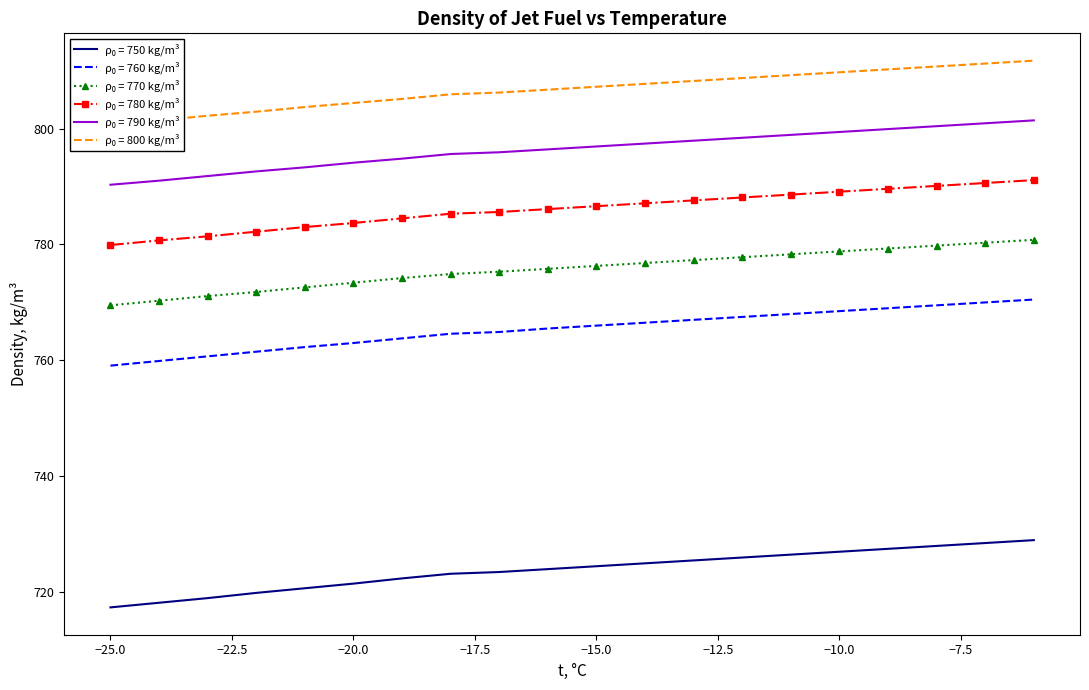

Reading right to left, list all the values displayed in this chart.

750: -6=729.0	-7=728.5	-8=728.0	-9=727.5	-10=727.0	-11=726.5	-12=726.0	-13=725.5	-14=725.0	-15=724.5	-16=724.0	-17=723.5	-18=723.2	-19=722.4	-20=721.5	-21=720.7	-22=719.9	-23=719.0	-24=718.2	-25=717.4
760: -6=770.5	-7=770.0	-8=769.5	-9=769.0	-10=768.5	-11=768.0	-12=767.5	-13=767.0	-14=766.5	-15=766.0	-16=765.5	-17=764.9	-18=764.6	-19=763.8	-20=763.0	-21=762.3	-22=761.5	-23=760.7	-24=759.9	-25=759.1
770: -6=780.8	-7=780.3	-8=779.8	-9=779.3	-10=778.8	-11=778.3	-12=777.8	-13=777.3	-14=776.8	-15=776.3	-16=775.8	-17=775.3	-18=774.9	-19=774.2	-20=773.4	-21=772.6	-22=771.8	-23=771.1	-24=770.3	-25=769.5
780: -6=791.1	-7=790.6	-8=790.1	-9=789.6	-10=789.1	-11=788.6	-12=788.1	-13=787.6	-14=787.1	-15=786.6	-16=786.1	-17=785.6	-18=785.3	-19=784.5	-20=783.7	-21=783.0	-22=782.2	-23=781.4	-24=780.7	-25=779.9
790: -6=801.4	-7=800.9	-8=800.4	-9=799.9	-10=799.4	-11=798.9	-12=798.4	-13=797.9	-14=797.4	-15=796.9	-16=796.4	-17=795.9	-18=795.6	-19=794.8	-20=794.1	-21=793.3	-22=792.6	-23=791.8	-24=791.0	-25=790.3
800: -6=811.7	-7=811.2	-8=810.7	-9=810.2	-10=809.7	-11=809.2	-12=808.7	-13=808.2	-14=807.7	-15=807.2	-16=806.7	-17=806.2	-18=805.9	-19=805.1	-20=804.4	-21=803.7	-22=802.9	-23=802.2	-24=801.4	-25=800.7